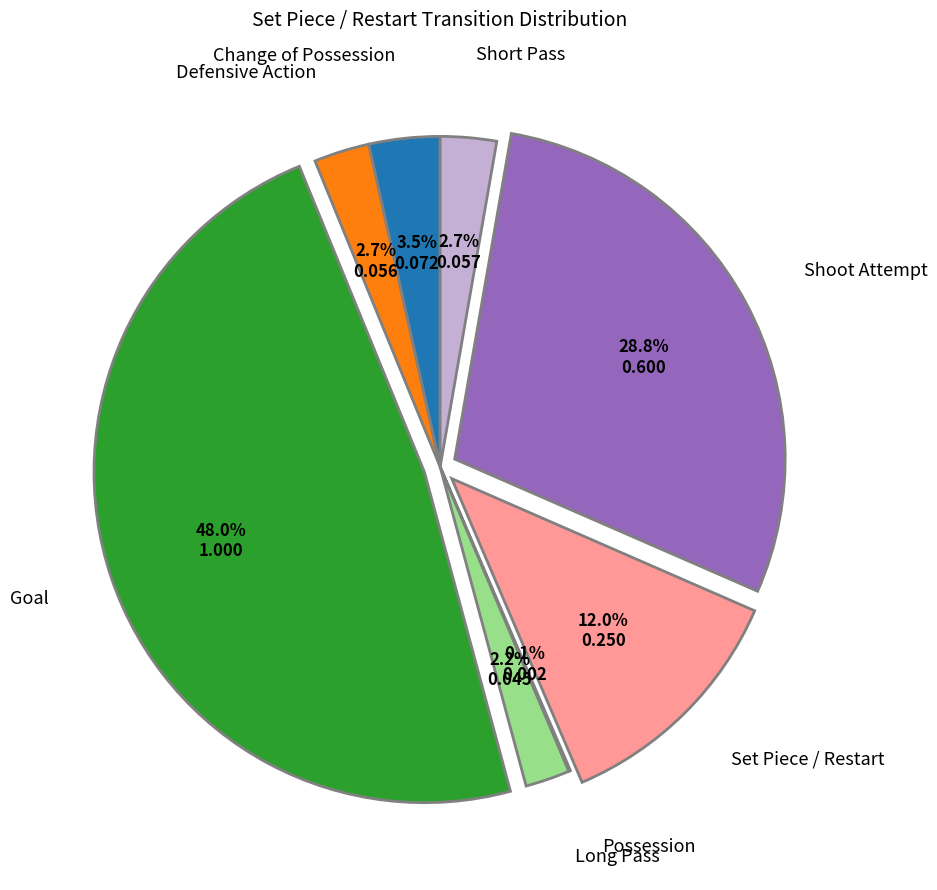

Does any single category account for the majority?

No